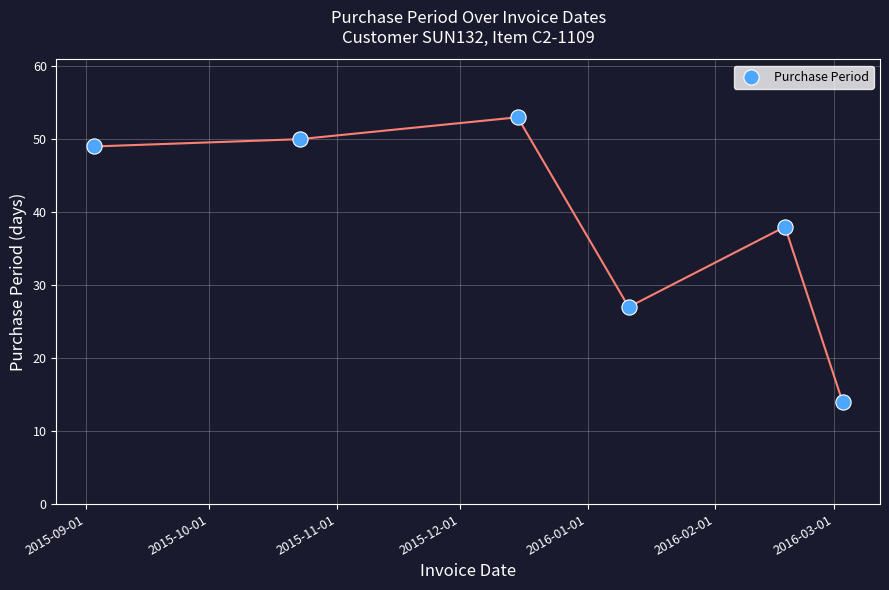

What Y value in the scatter plot is closest to 33?

38